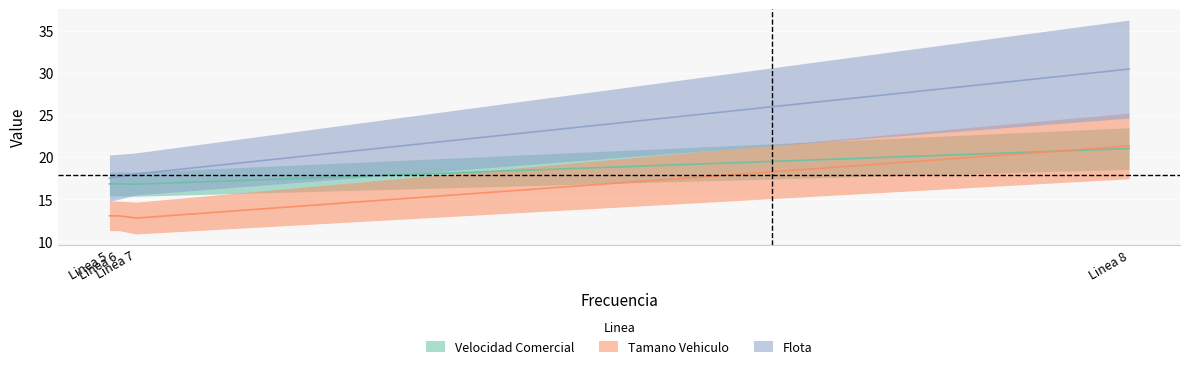

What is the difference between the maximum and minimum values in the Flota series?

13.0